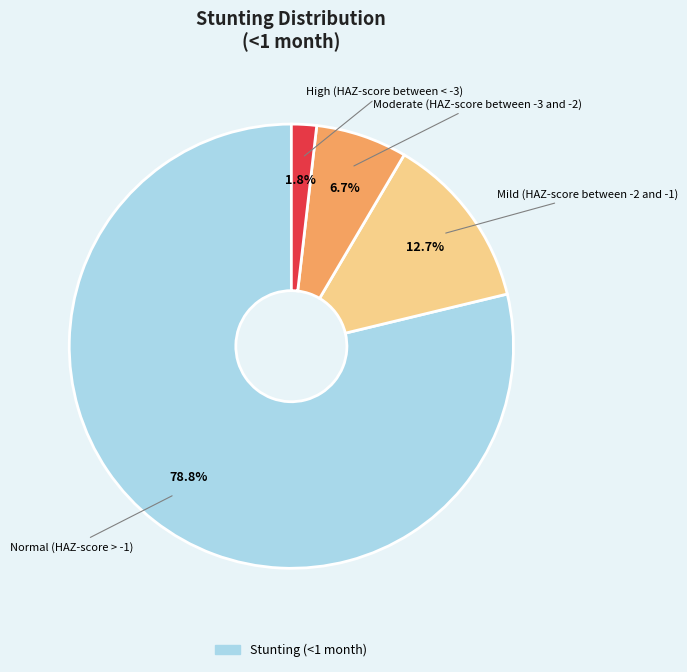

Is there any slice that represents more than half of the pie?

Yes